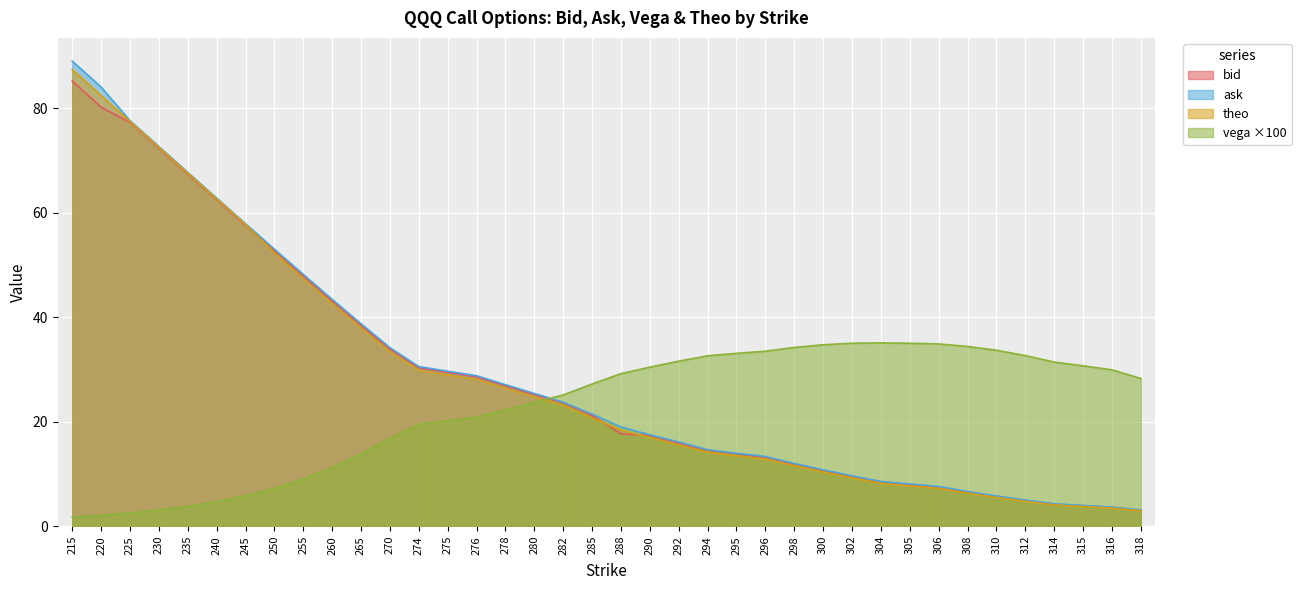

At how many categories does at least one series exceed 85?

1